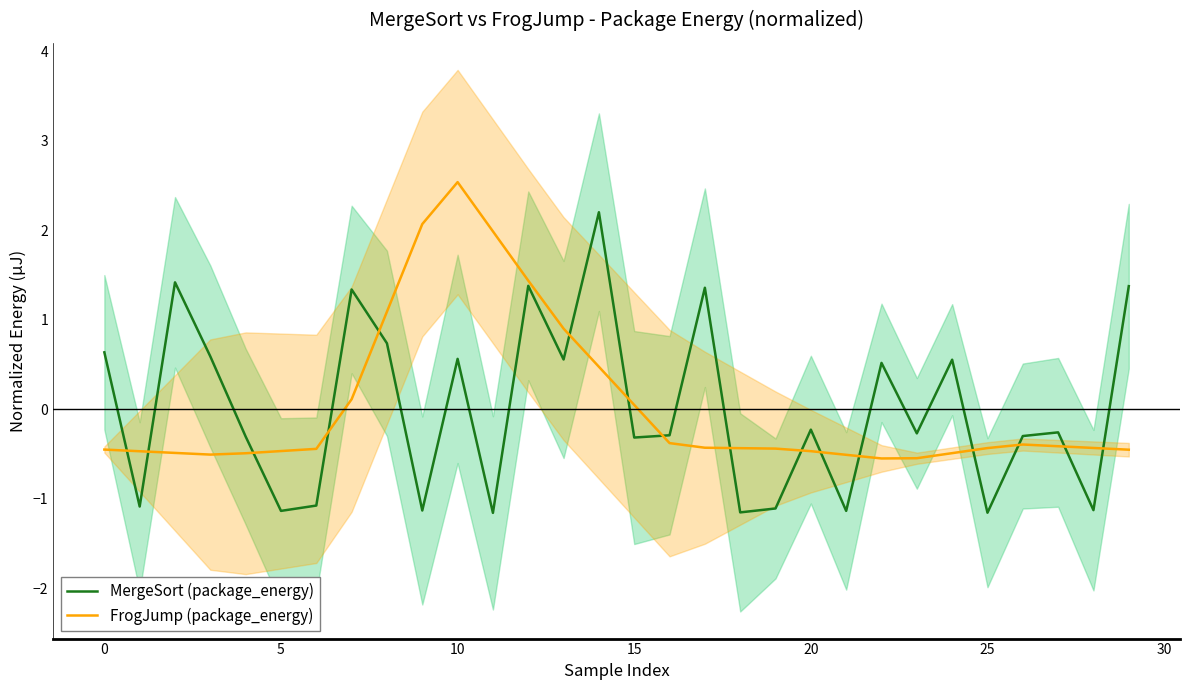

In MergeSort (package_energy), how many points are higher than both neighbors (excluding endpoints)?

10